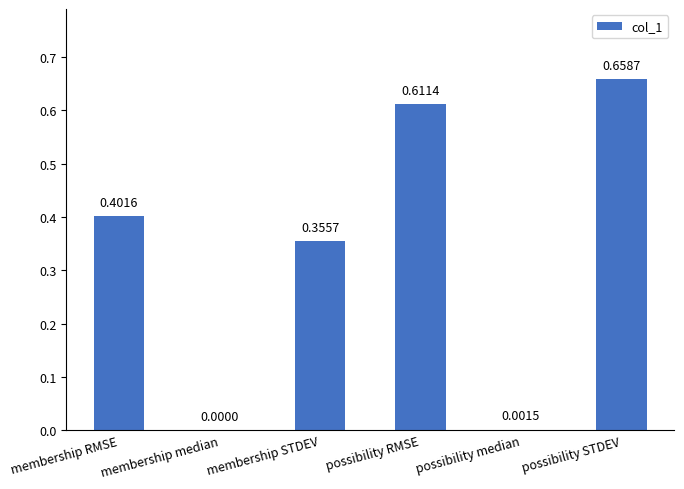

What is the sum of the values at possibility STDEV and possibility RMSE?

1.3